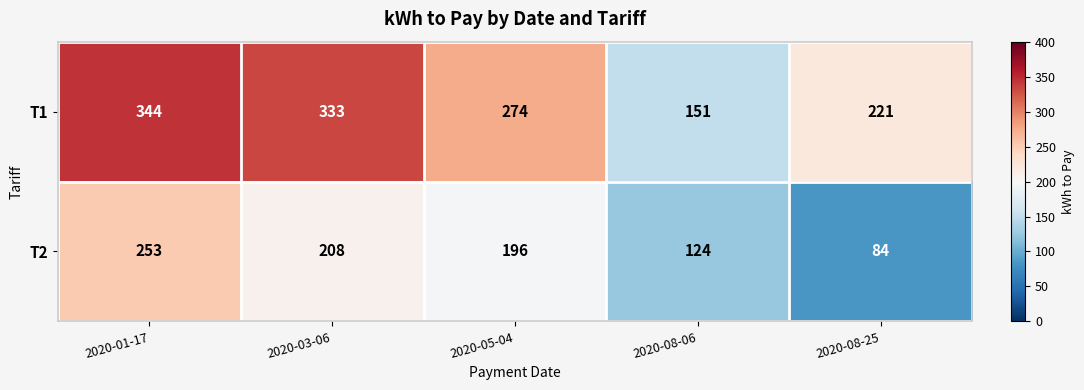

Rank the series by their average value, from lowest to highest.

T2, T1